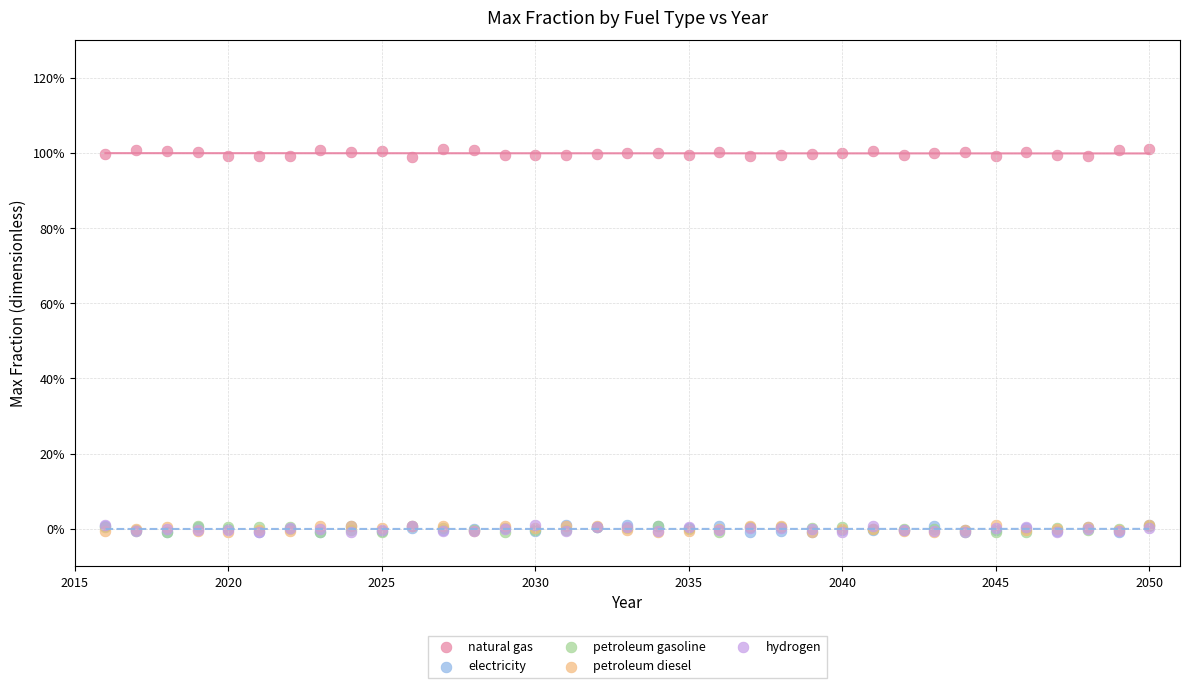

What are all the series names shown in the legend?

natural gas, electricity, petroleum gasoline, petroleum diesel, hydrogen